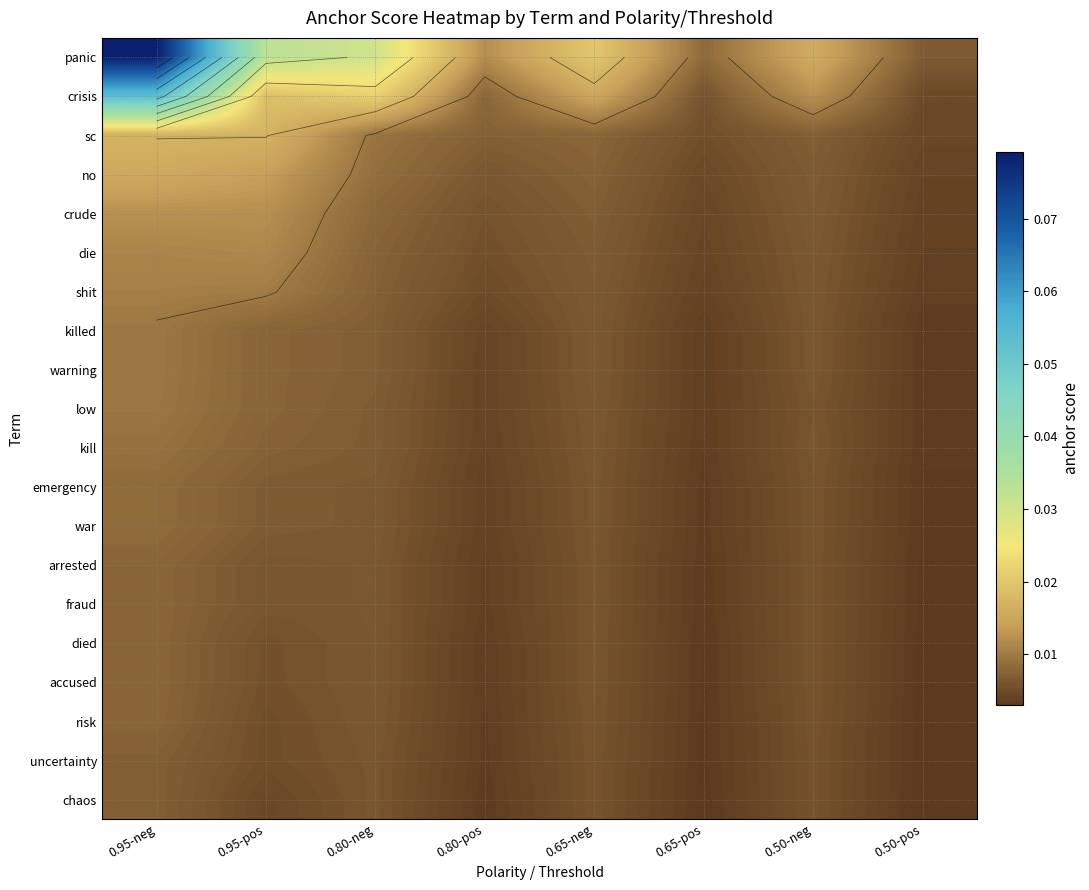

How many series are shown in this chart?

20